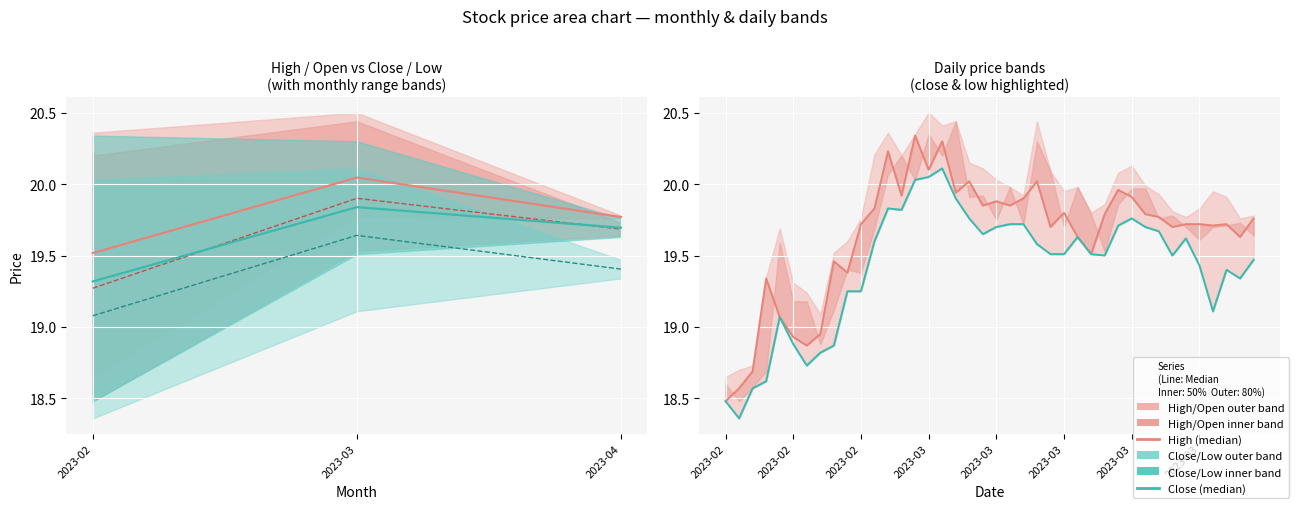

Which series has the largest total across all categories?

high